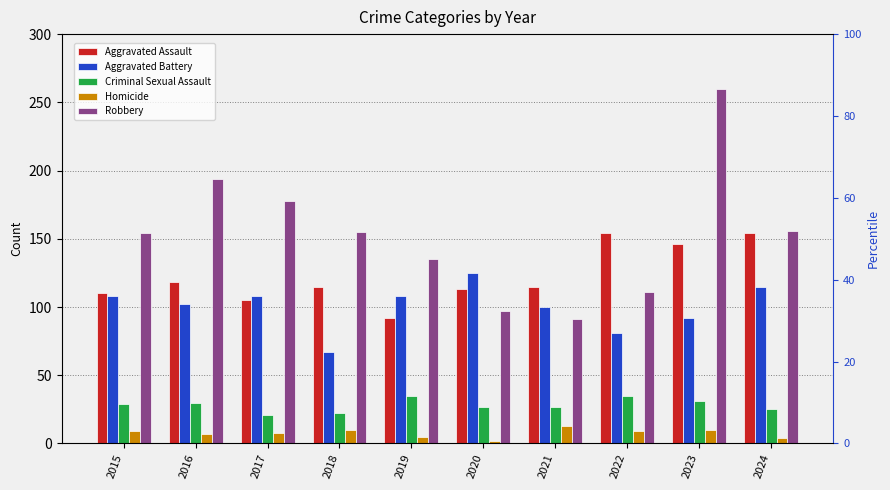

Rank the series at 2024 from highest to lowest value.

Robbery, Aggravated Assault, Aggravated Battery, Criminal Sexual Assault, Homicide